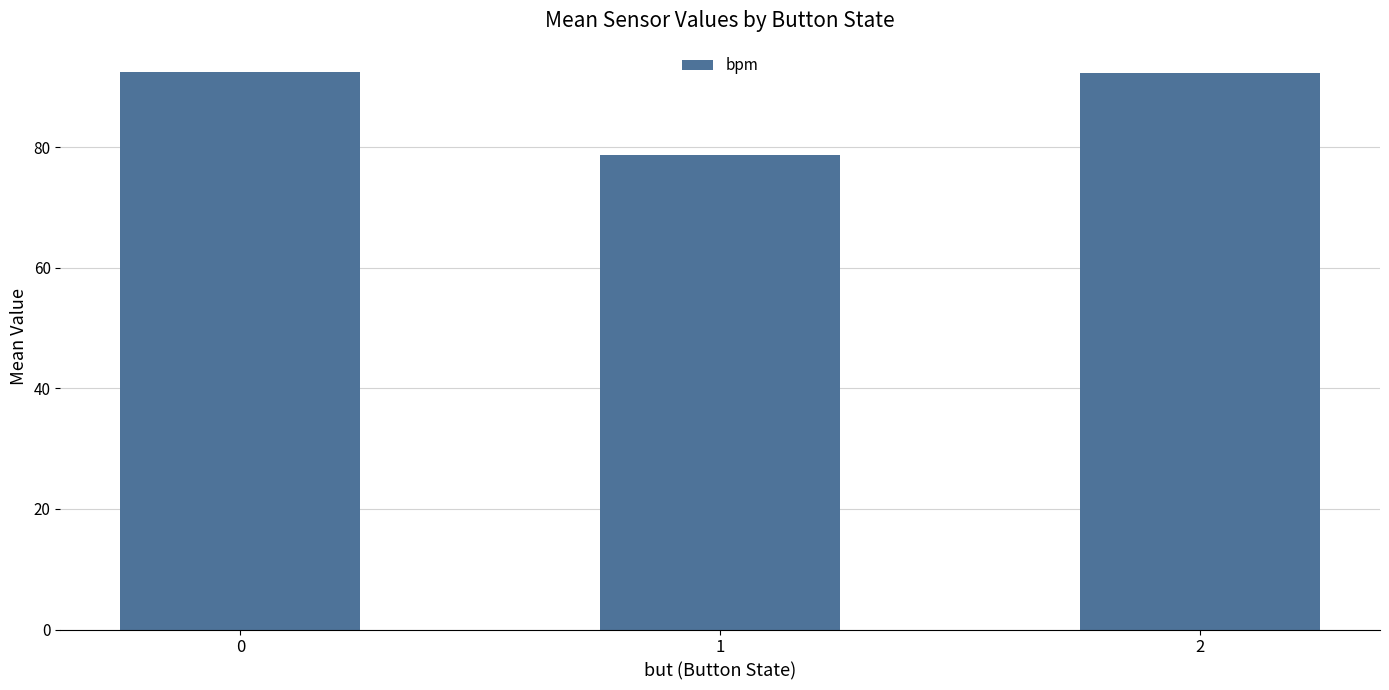

Is it true that the value at 2 is 41.9?

False